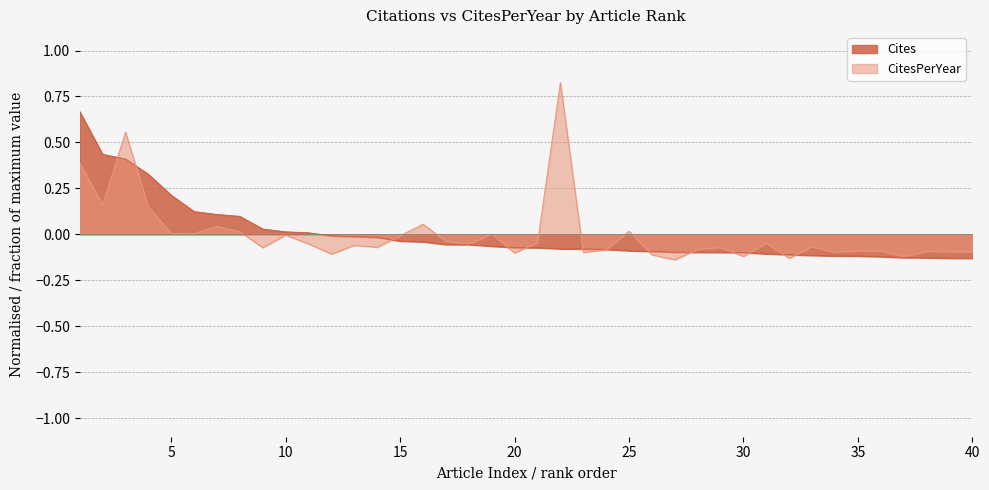

What is the total value across all series at 2?

0.6